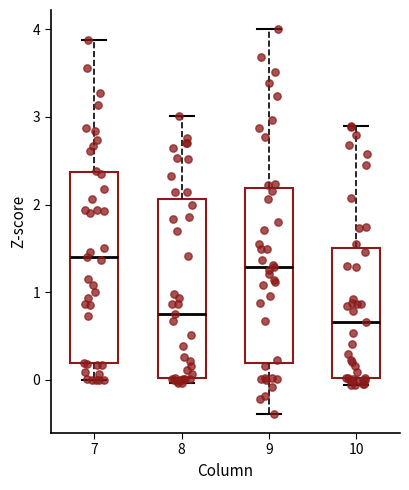

Which box's median line is the highest?

7